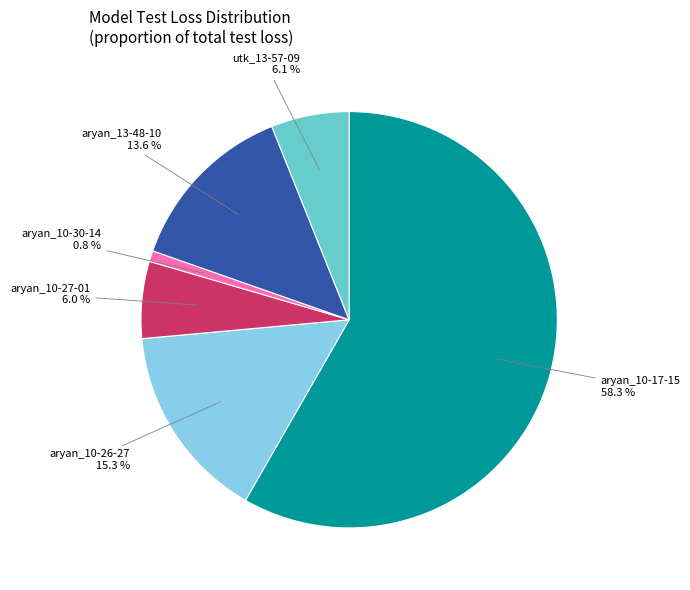

Does any single category account for the majority?

Yes